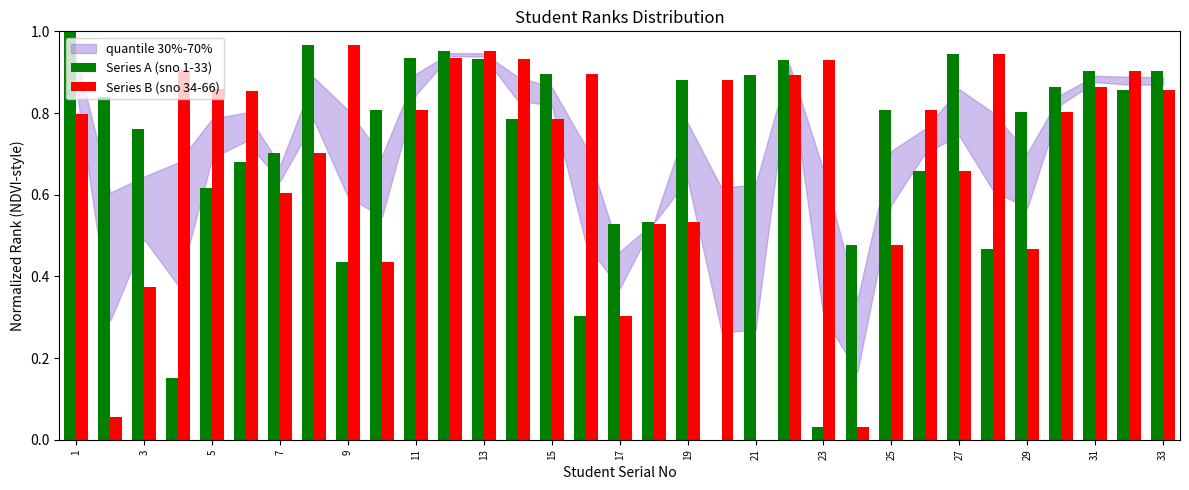

What is the sum of all Series B (sno 34-66) values?

22.7